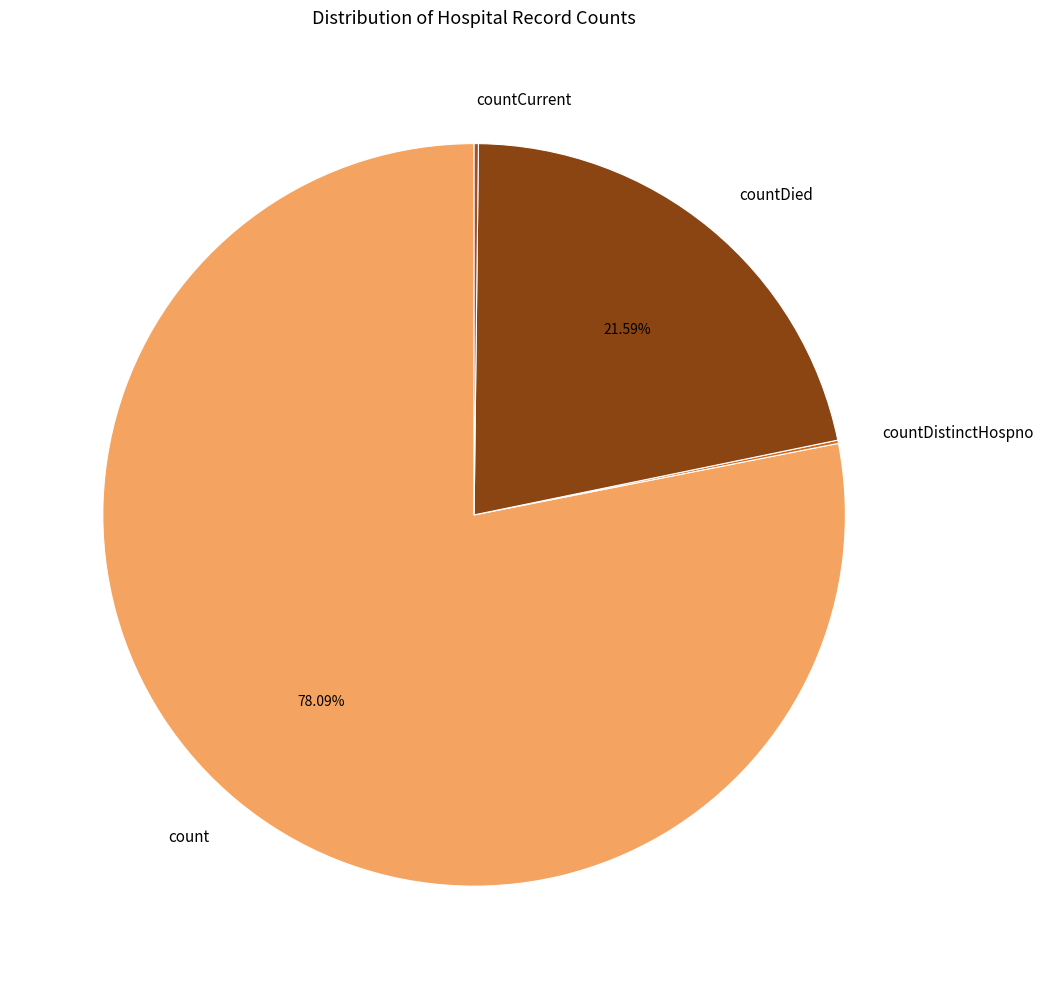

What is the ratio of the value at countDied to the value at count?

0.3